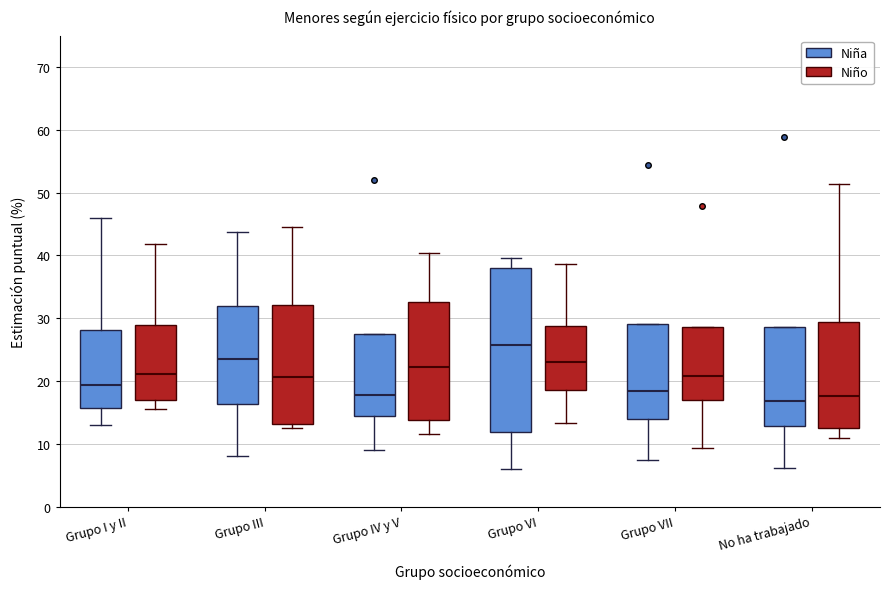

Reading left to right, transcribe this box plot: for each box, give where its median line is, the range the box spans, and where its two whiskers end, as read against the y-axis. The values are not printed on the chart, so give them approximately, as read against the axis.

Grupo I y II (Niña): median 19, box 16 to 28, whiskers 13 to 46
Grupo I y II (Niño): median 21, box 17 to 29, whiskers 16 to 42
Grupo III (Niña): median 24, box 16 to 32, whiskers 8 to 44
Grupo III (Niño): median 21, box 13 to 32, whiskers 13 (just below the box's lower edge) to 45
Grupo IV y V (Niña): median 18, box 14 to 28, whiskers 9 to 28
Grupo IV y V (Niño): median 22, box 14 to 33, whiskers 12 to 40
Grupo VI (Niña): median 26, box 12 to 38, whiskers 6 to 40
Grupo VI (Niño): median 23, box 19 to 29, whiskers 13 to 39
Grupo VII (Niña): median 18, box 14 to 29, whiskers 7 to 29
Grupo VII (Niño): median 21, box 17 to 29, whiskers 9 to 29
No ha trabajado (Niña): median 17, box 13 to 29, whiskers 6 to 29
No ha trabajado (Niño): median 18, box 13 to 29, whiskers 11 to 51